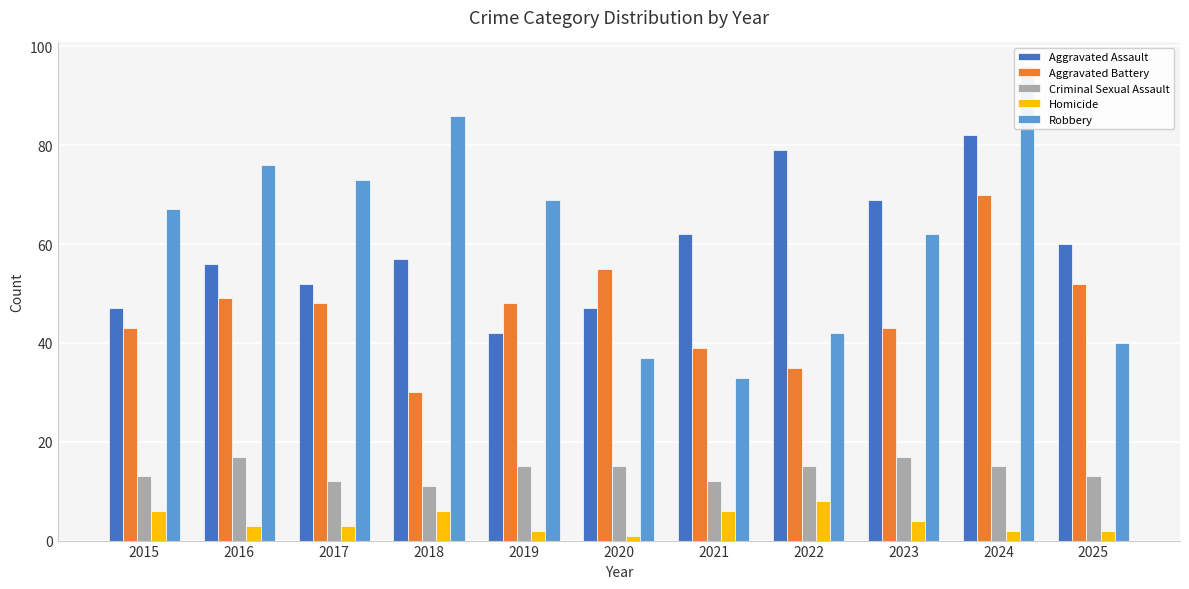

What is the difference between the Aggravated Battery values at 2016 and 2024?

21